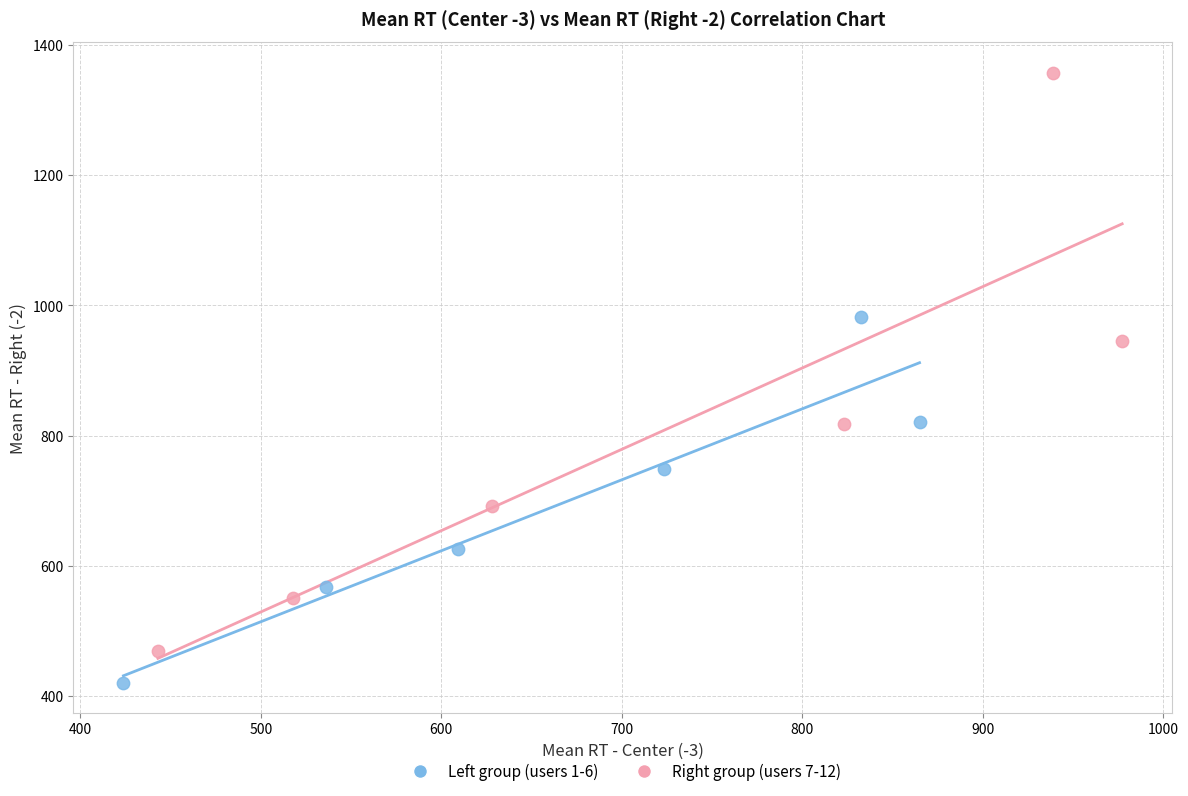

What are all the series names shown in the legend?

Left group (users 1-6), Right group (users 7-12)